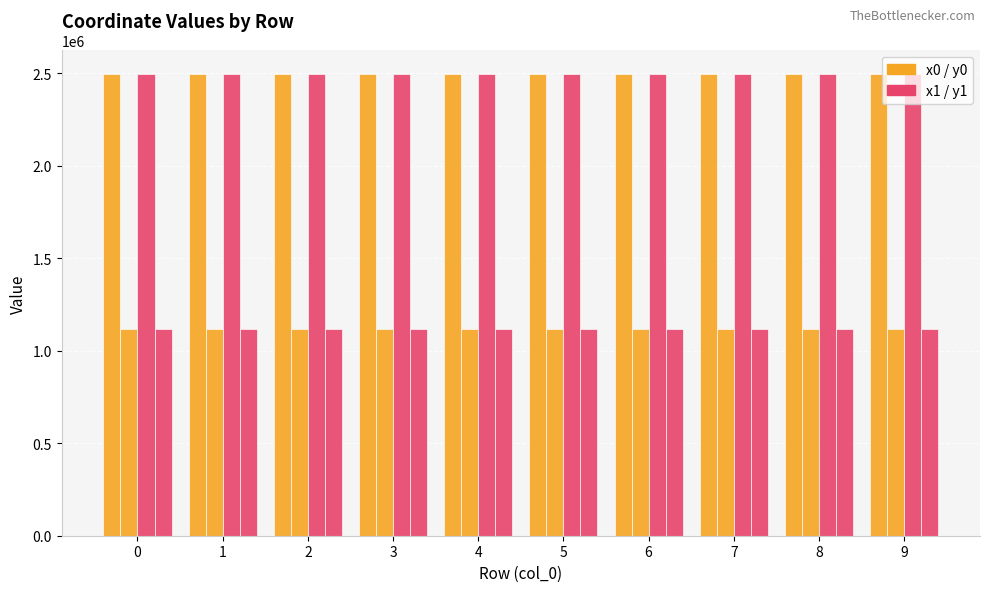

How many categories are shown in the chart?

10